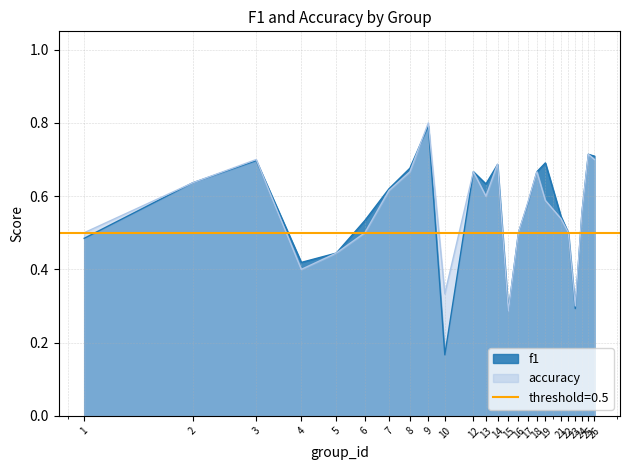

The f1 series shows 0.2 at 21. True or false?

False